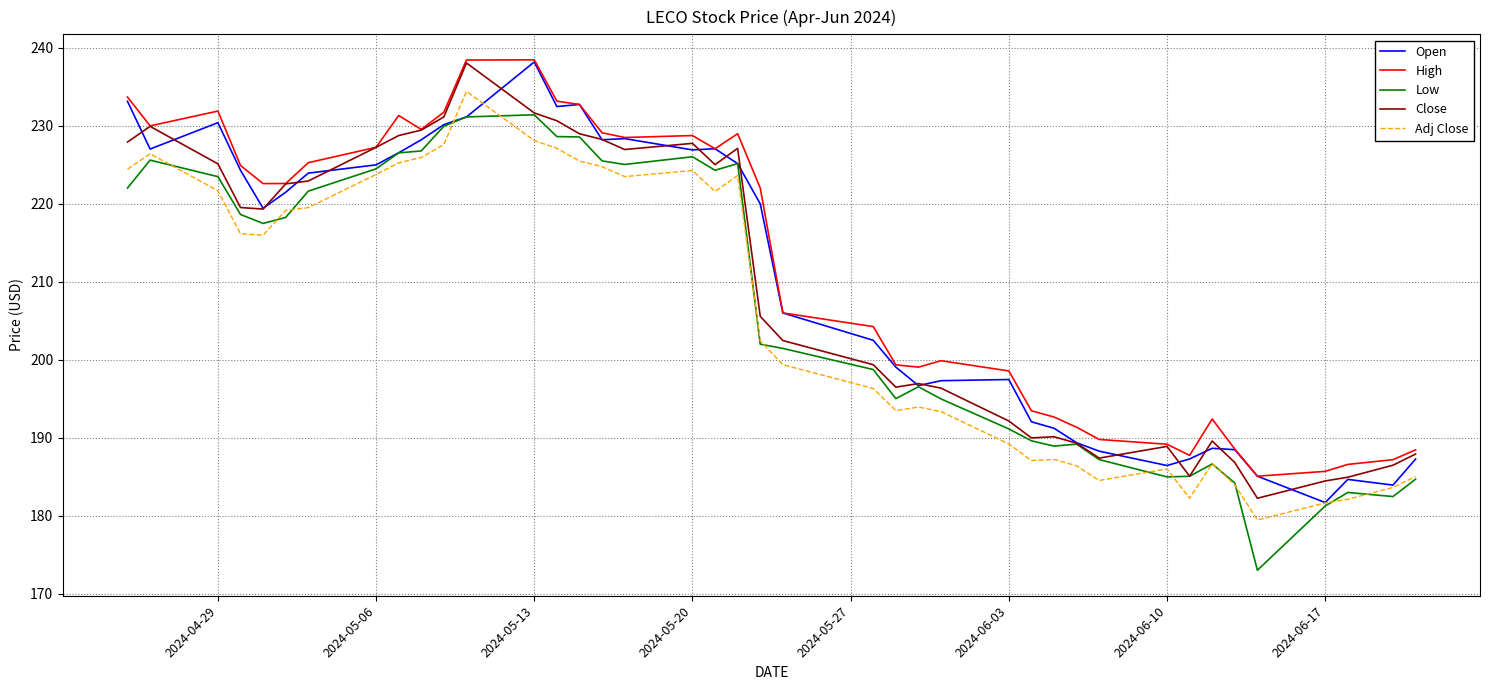

What is the highest value of the Open series?

238.2